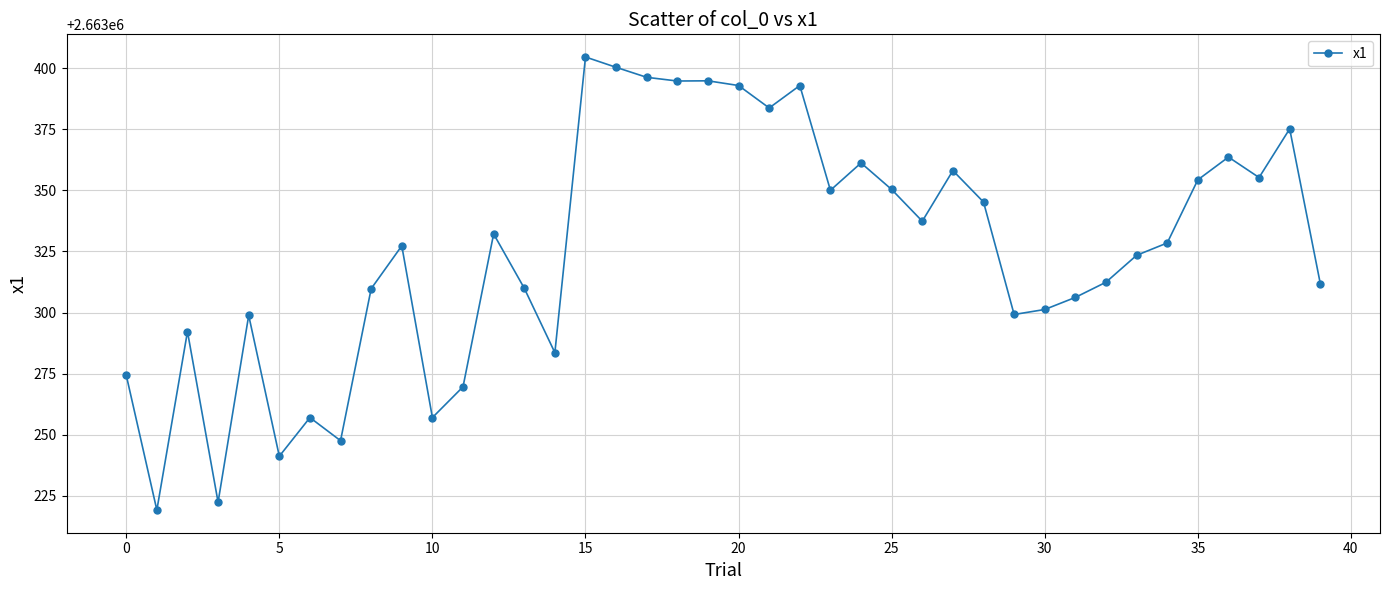

What is the value of the 28th point from the left?

2663358.1